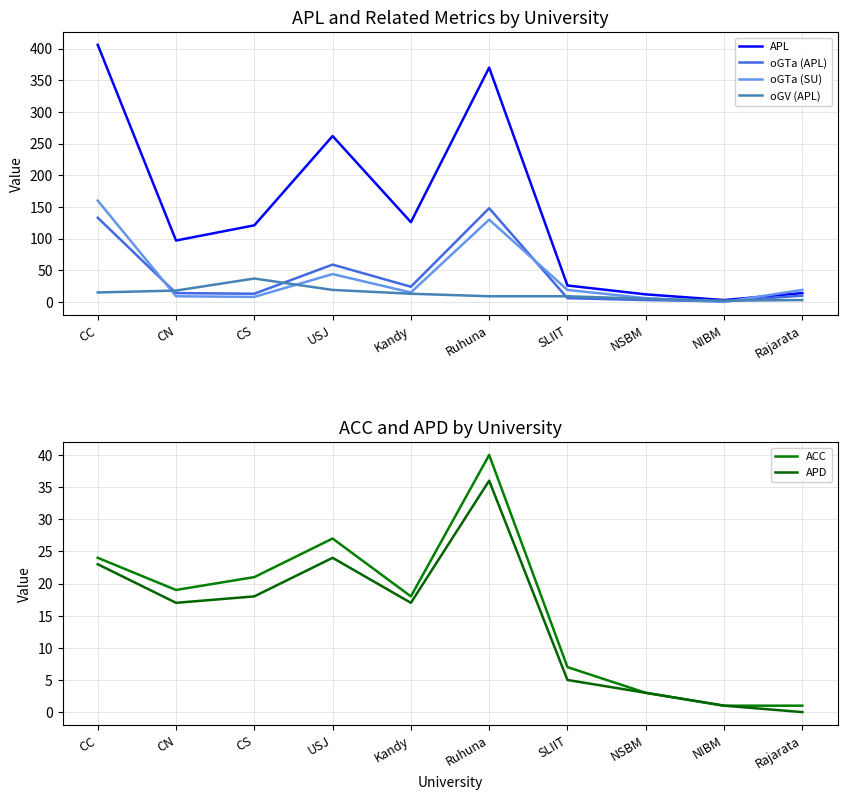

What is the label of the 8th point from the right?

CS